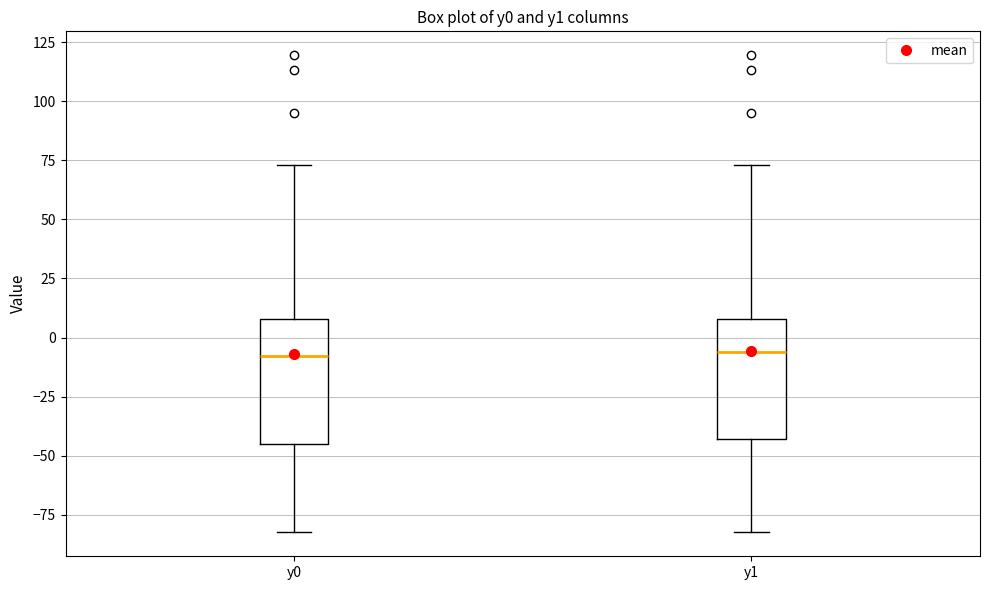

Reading left to right, transcribe this box plot: for each box, give where its median line is, the range the box spans, and where its two whiskers end, as read against the y-axis. The values are not printed on the chart, so give them approximately, as read against the axis.

y0: median -10, box -45 to 10, whiskers -80 to 75
y1: median -5, box -45 to 10, whiskers -80 to 75